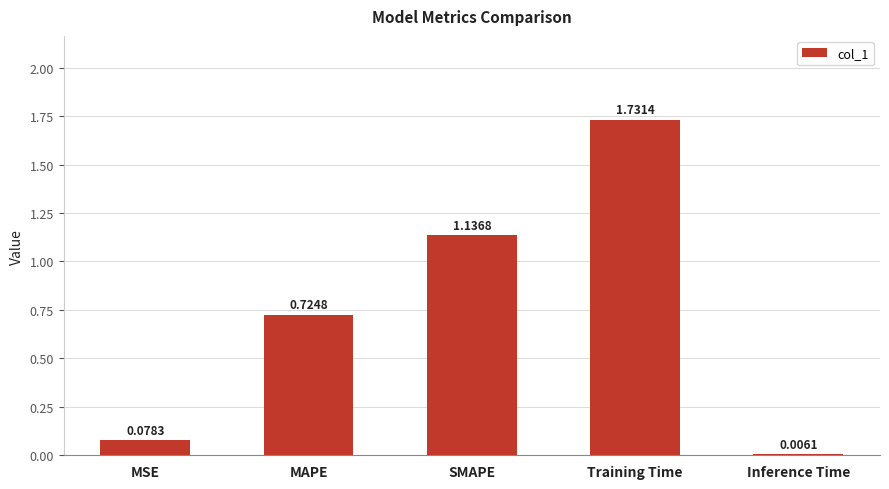

Which has a higher value, MAPE or SMAPE?

SMAPE